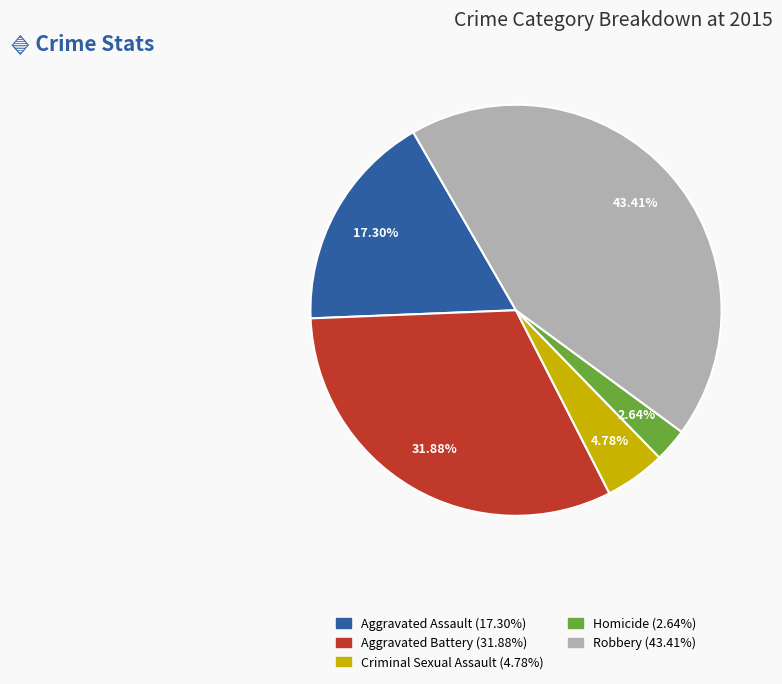

Is it true that Criminal Sexual Assault is 5% of the pie?

True